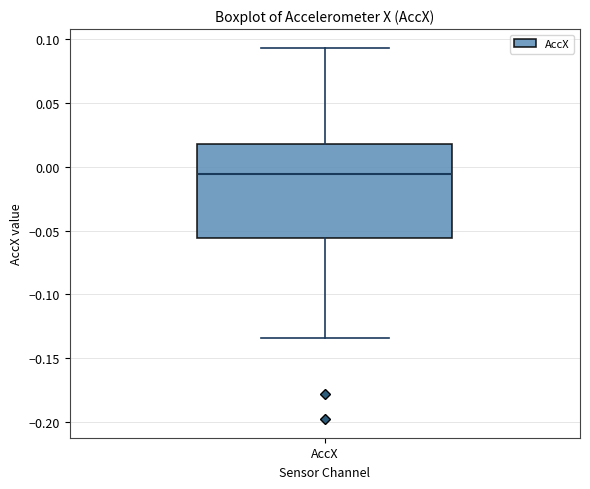

Read this box plot against the y-axis: the position of the median line, the range covered by the box, and the ends of both whiskers. The values are not printed on the chart, so give them approximately, as read against the axis.

median -0.005, box -0.055 to 0.020, whiskers -0.135 to 0.095